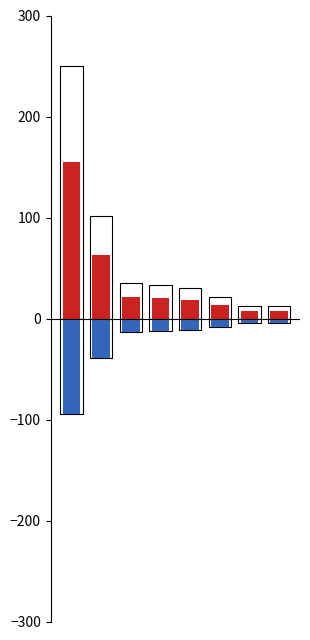

What is the maximum value for positive?

155.0